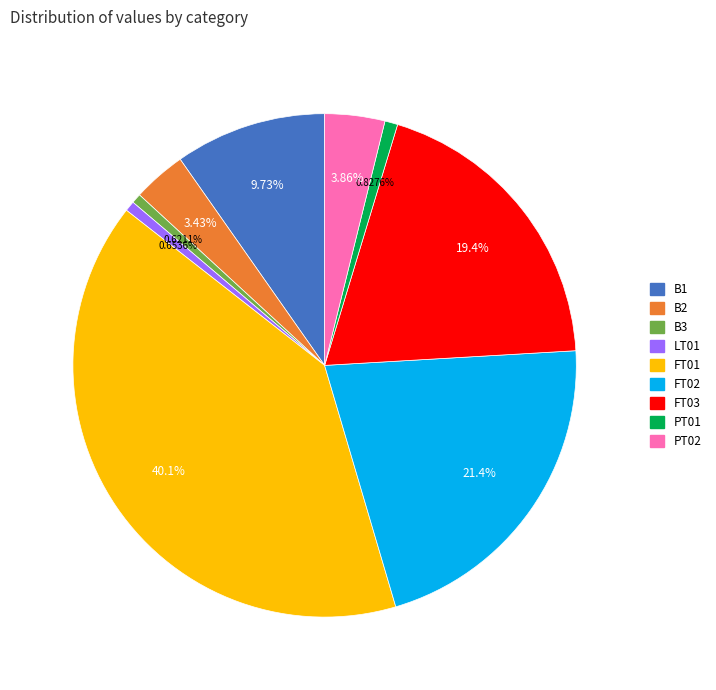

Is there any slice that represents more than half of the pie?

No